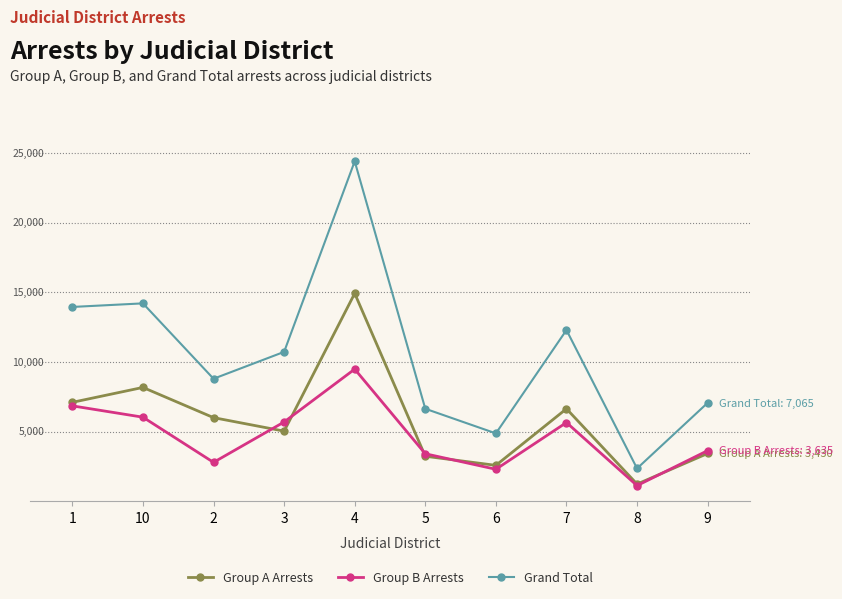

What is the label of the 10th point from the right?

1